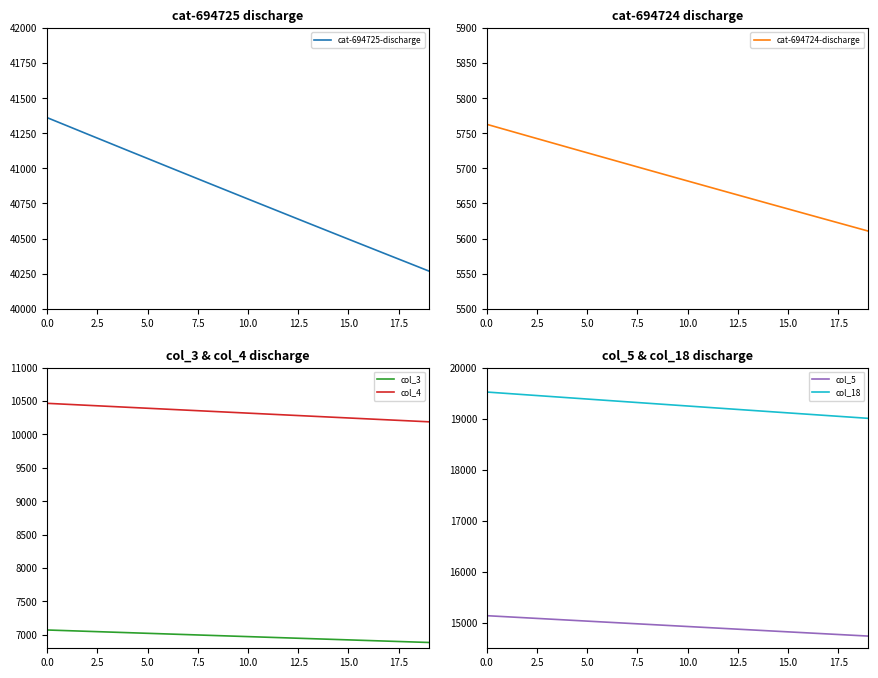

How many values in the cat-694725-discharge series are below 40838?

10